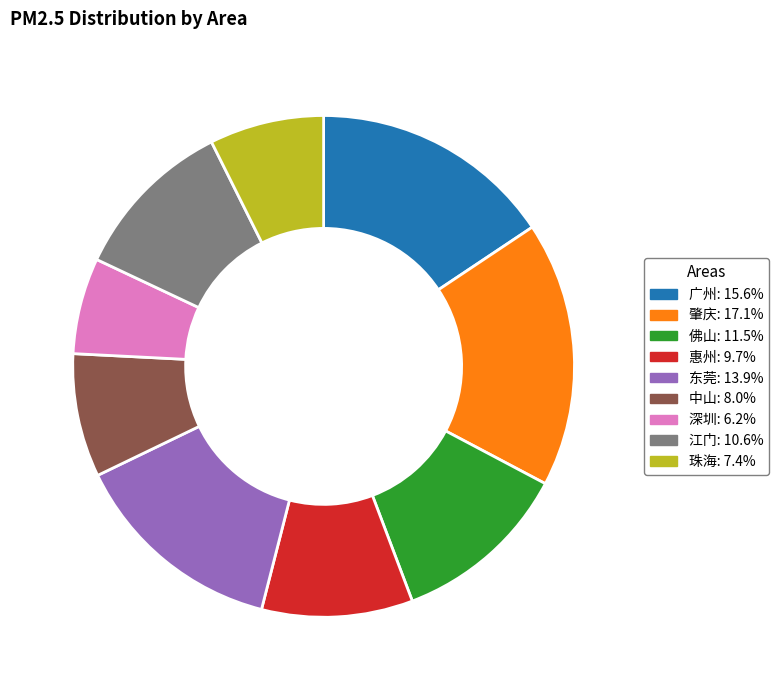

How many segments does this pie chart have?

9